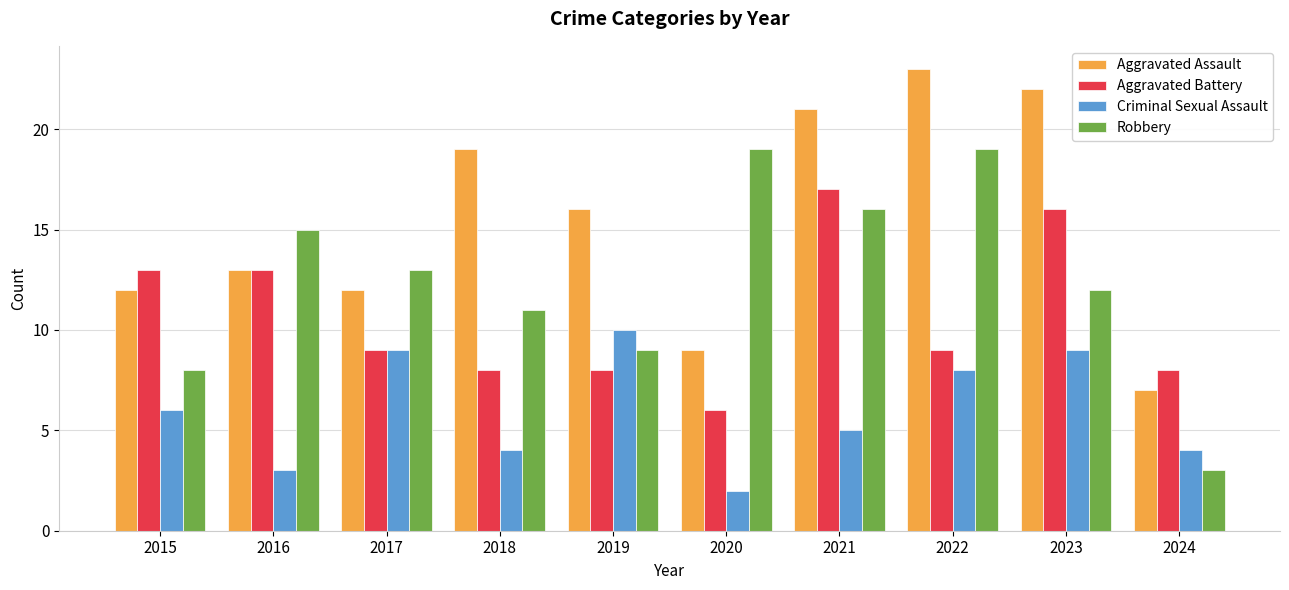

Reading right to left, extract all data points from this chart.

Aggravated Assault: 2024=7	2023=22	2022=23	2021=21	2020=9	2019=16	2018=19	2017=12	2016=13	2015=12
Aggravated Battery: 2024=8	2023=16	2022=9	2021=17	2020=6	2019=8	2018=8	2017=9	2016=13	2015=13
Criminal Sexual Assault: 2024=4	2023=9	2022=8	2021=5	2020=2	2019=10	2018=4	2017=9	2016=3	2015=6
Robbery: 2024=3	2023=12	2022=19	2021=16	2020=19	2019=9	2018=11	2017=13	2016=15	2015=8